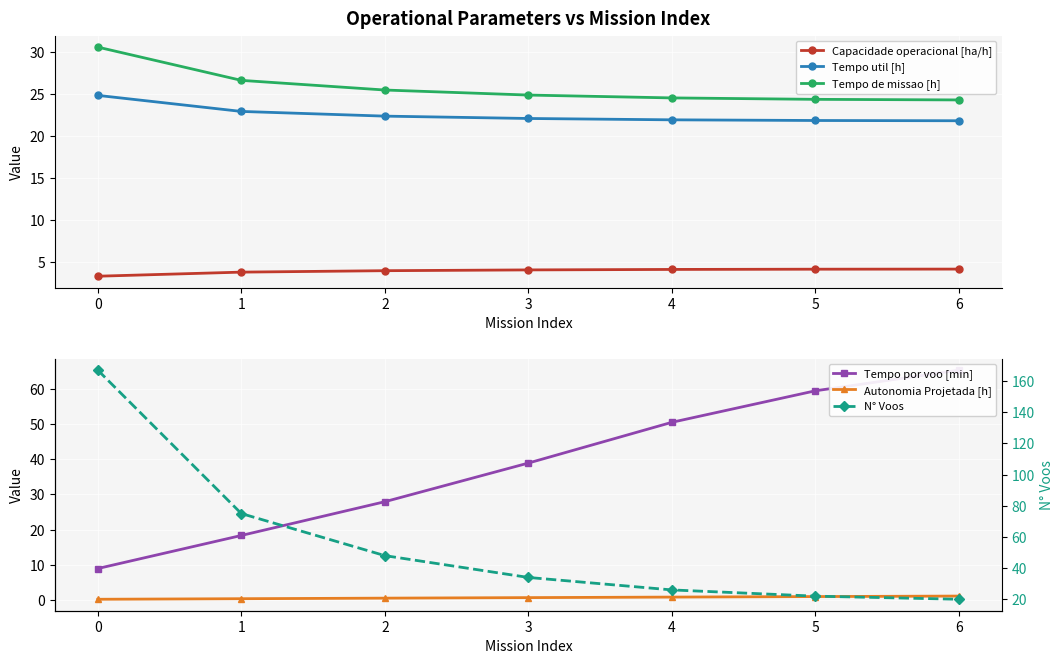

Which series has the largest total across all categories?

N° Voos